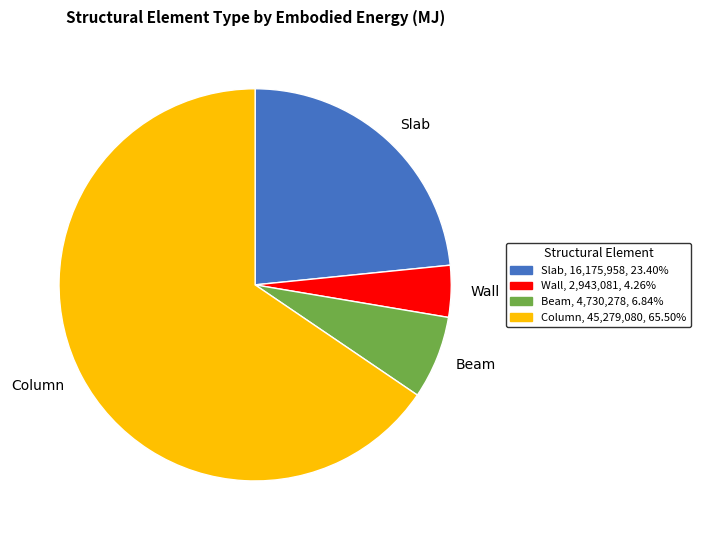

Count the number of slices in the pie.

4